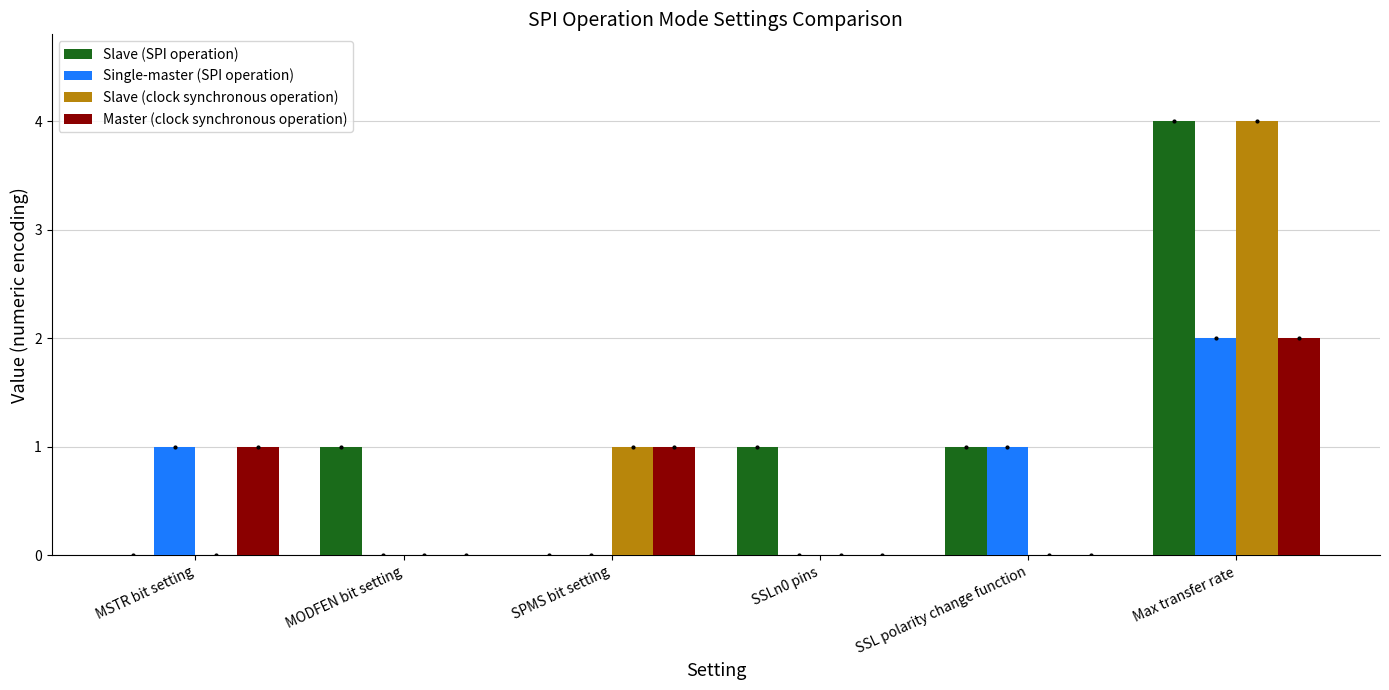

True or false: Slave (clock synchronous operation) has a value of 4 at Max transfer rate.

True